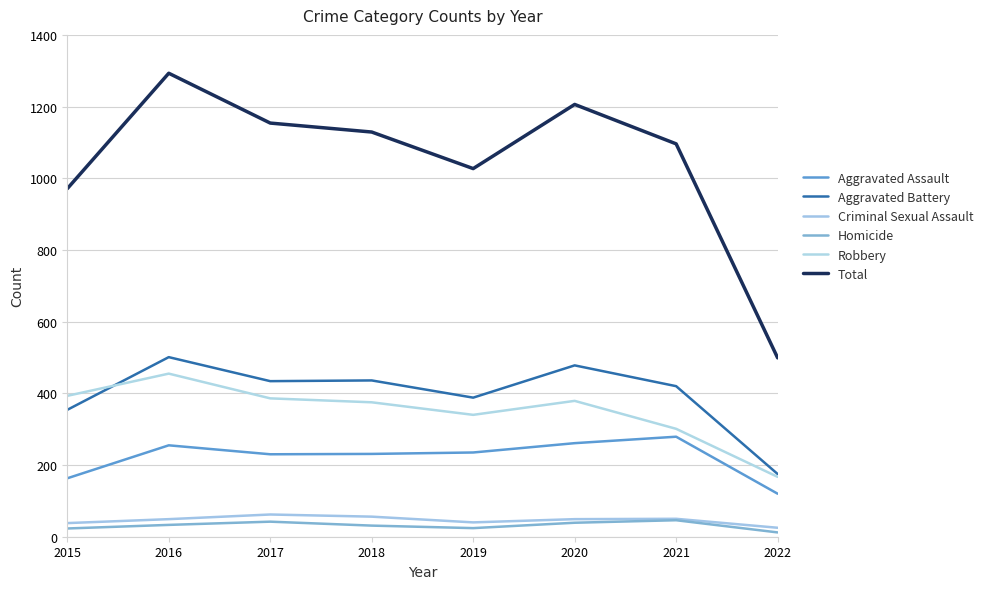

Is this an area chart (filled region under the line)?

No